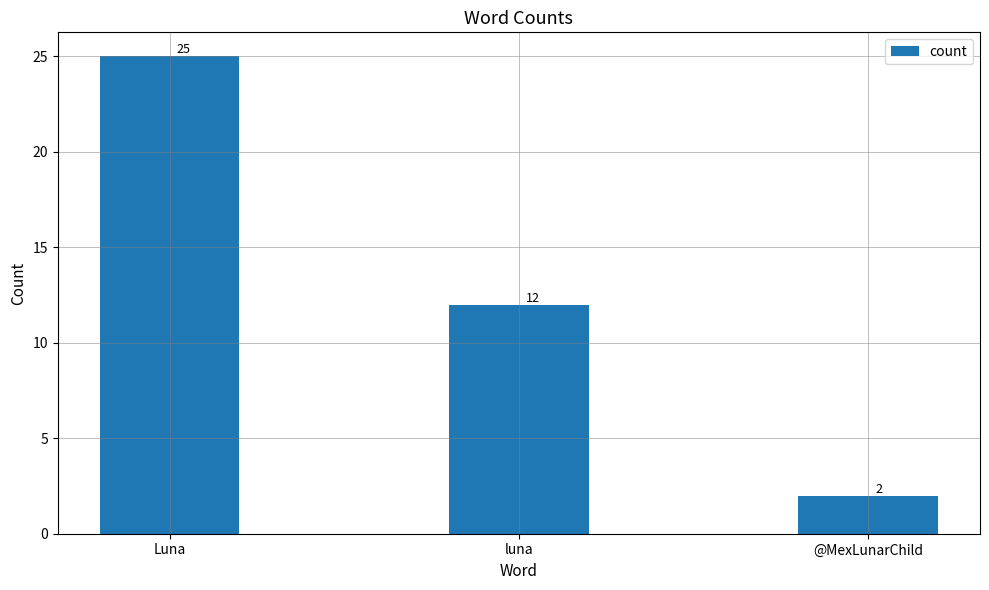

What is the difference between the maximum and minimum values?

23